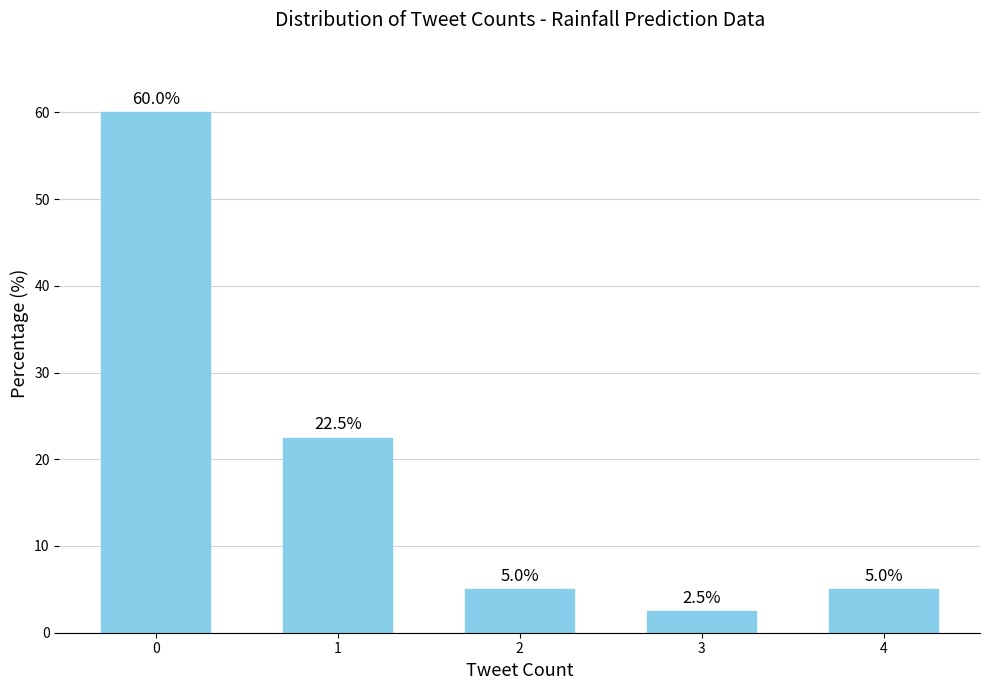

How many bars are there in total?

5